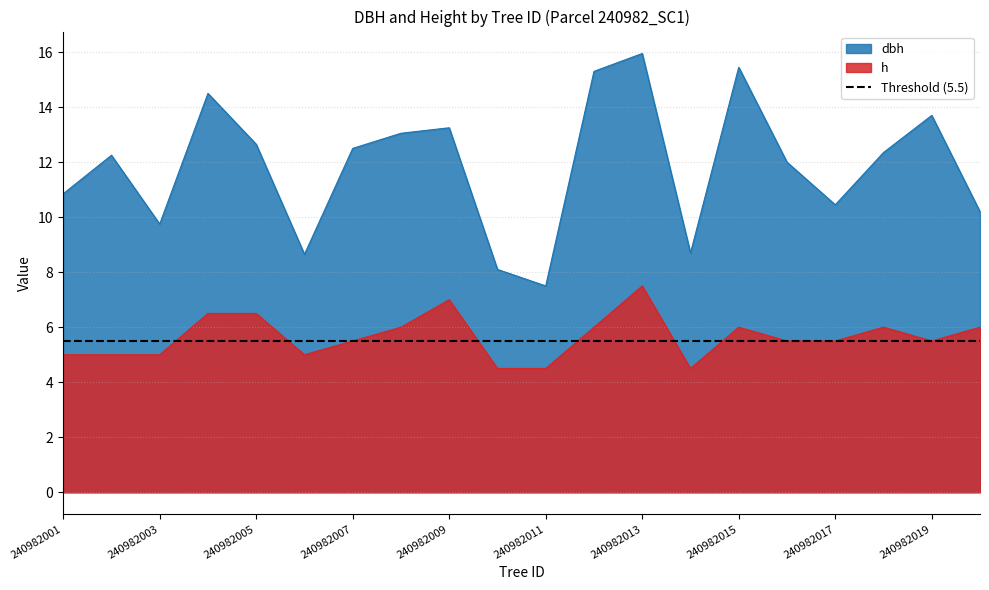

The dbh series shows 15.5 at 240982001. True or false?

False